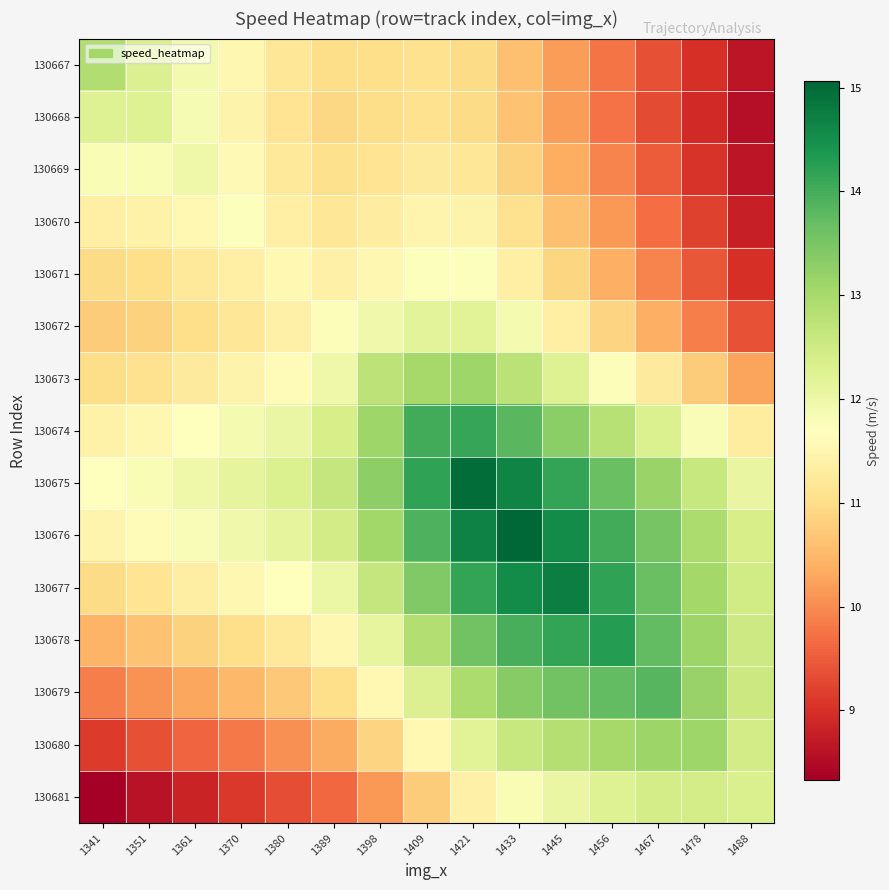

Which series has the largest total across all categories?

130676